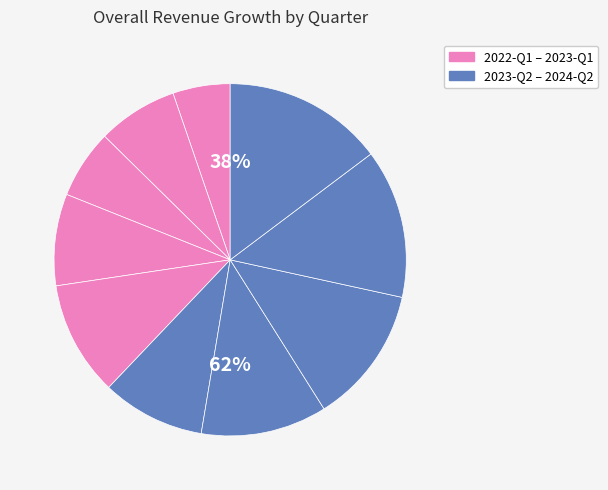

What portion of the pie excludes 2024-Q1?

86.3%